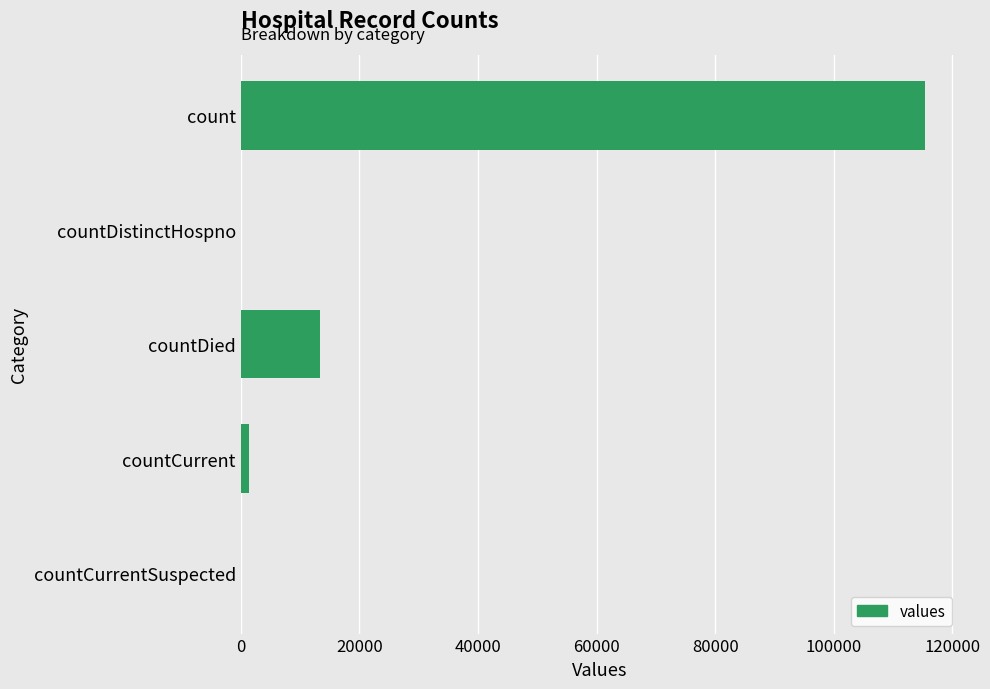

What is the maximum value shown in the chart?

115379